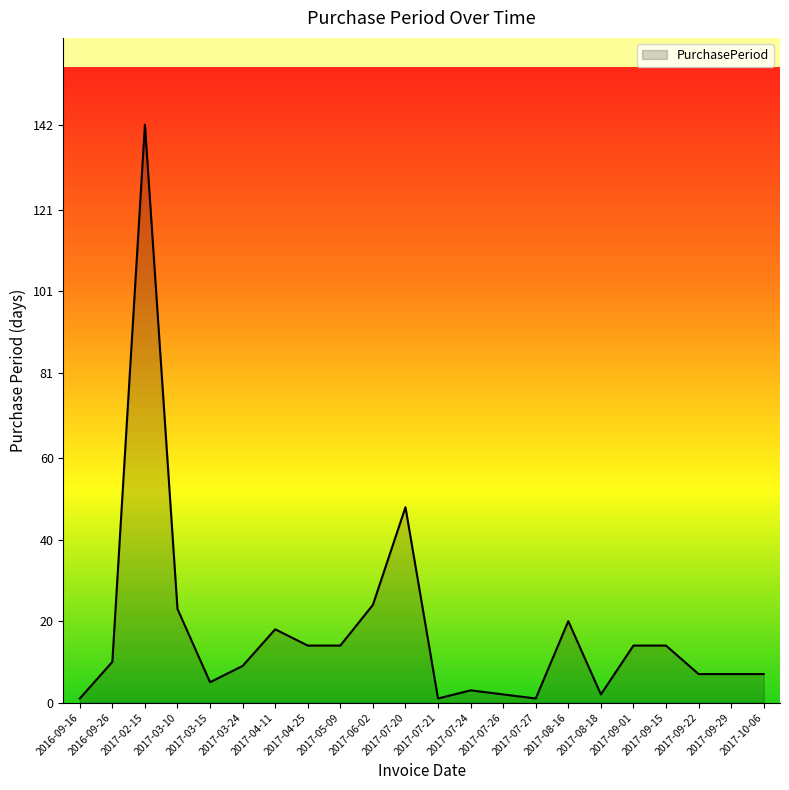

What is the sum of all values?

386